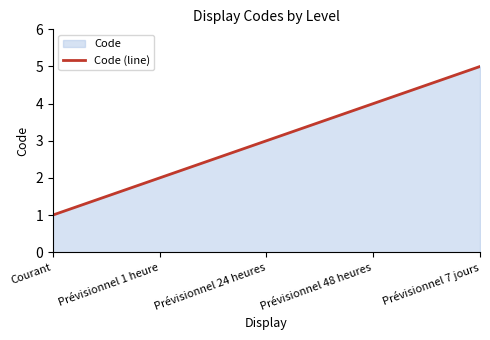

What is the difference between the maximum and minimum values?

4